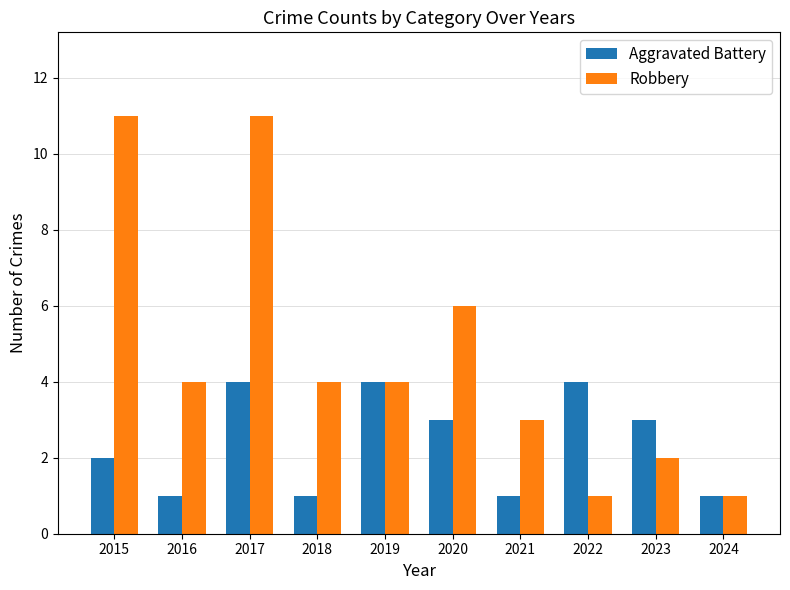

At which category is the sum across all series the highest?

2017